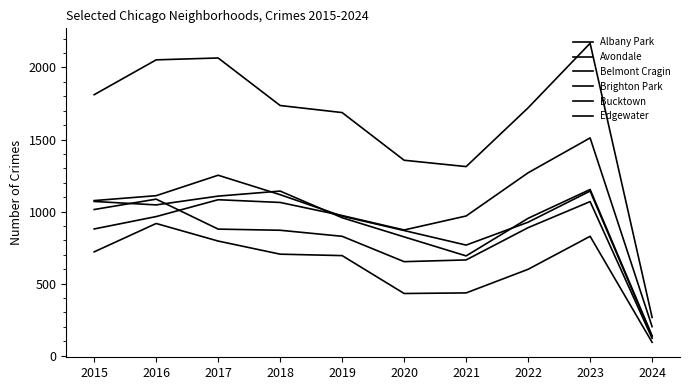

How many lines are shown in the chart?

6